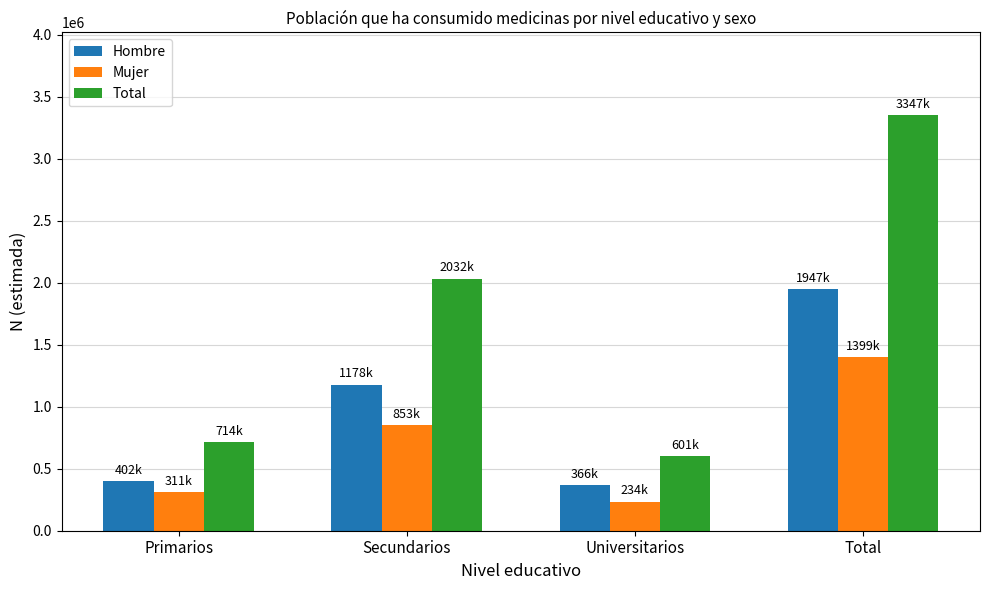

Reading left to right, extract all data points from this chart.

Hombre: 402756	1178261	366646	1947662
Mujer: 311545	853785	234392	1399722
Total: 714301	2032045	601037	3347384